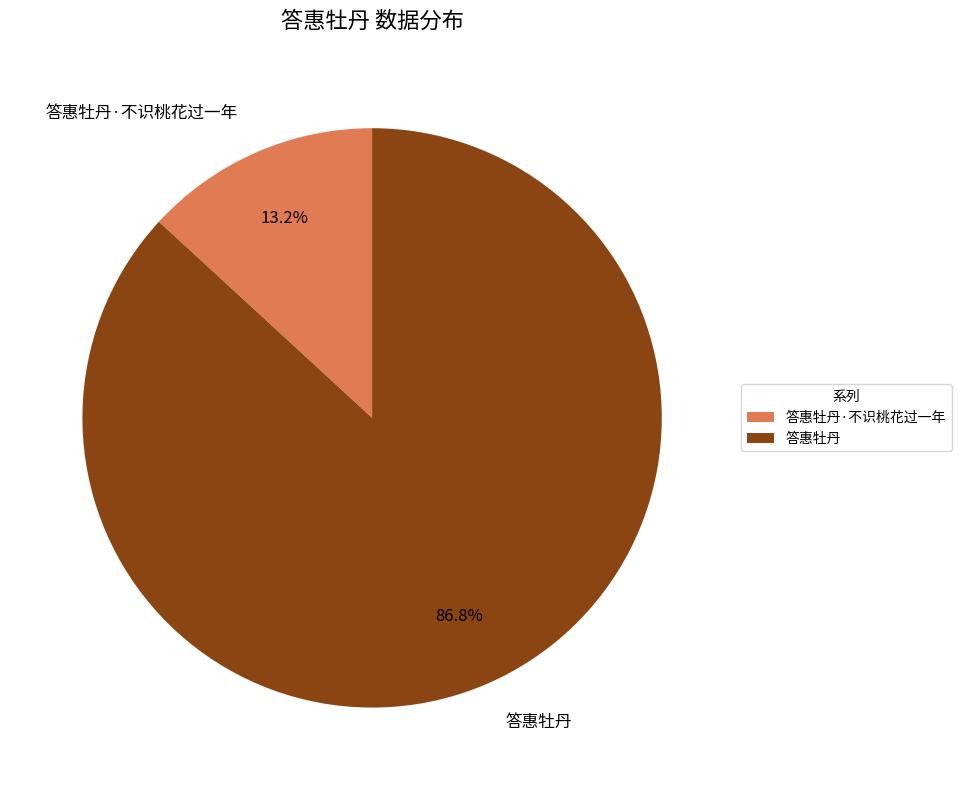

How many segments does this pie chart have?

2